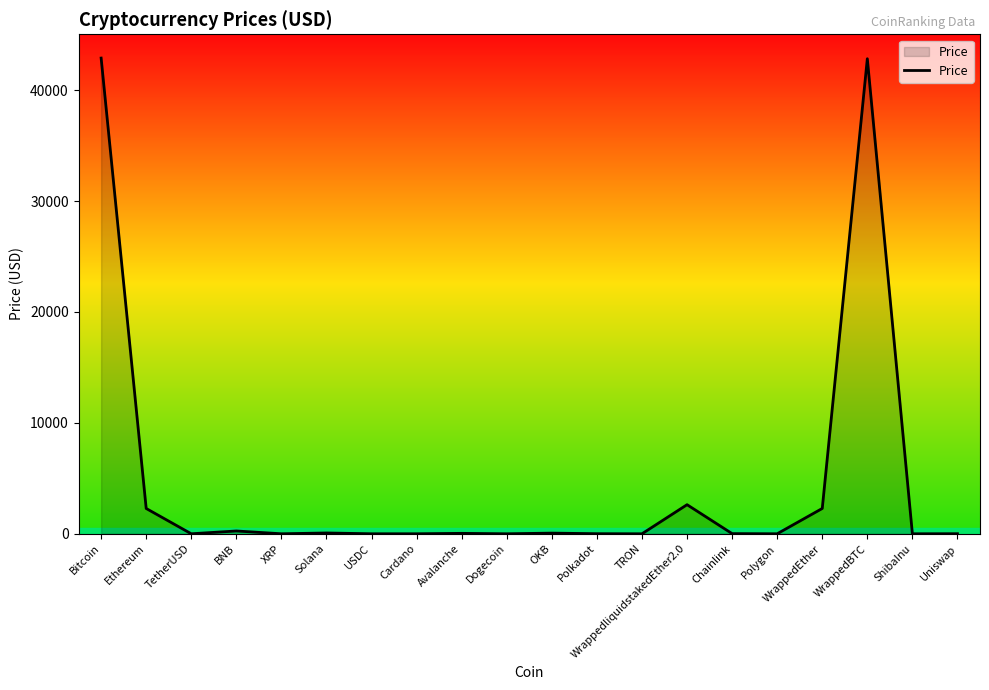

True or false: there are more than 0 points higher than both neighbors.

True